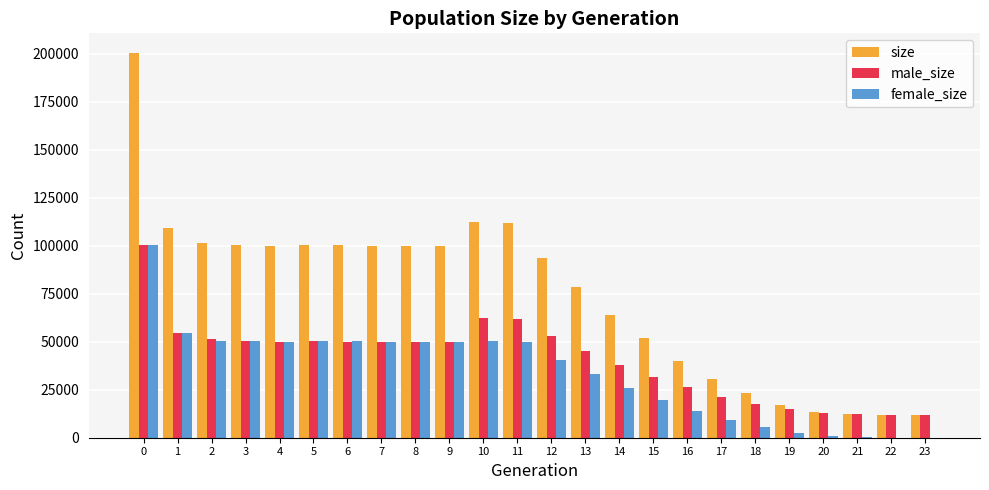

Is the value of male_size at 19 greater than the value of size at 14?

No